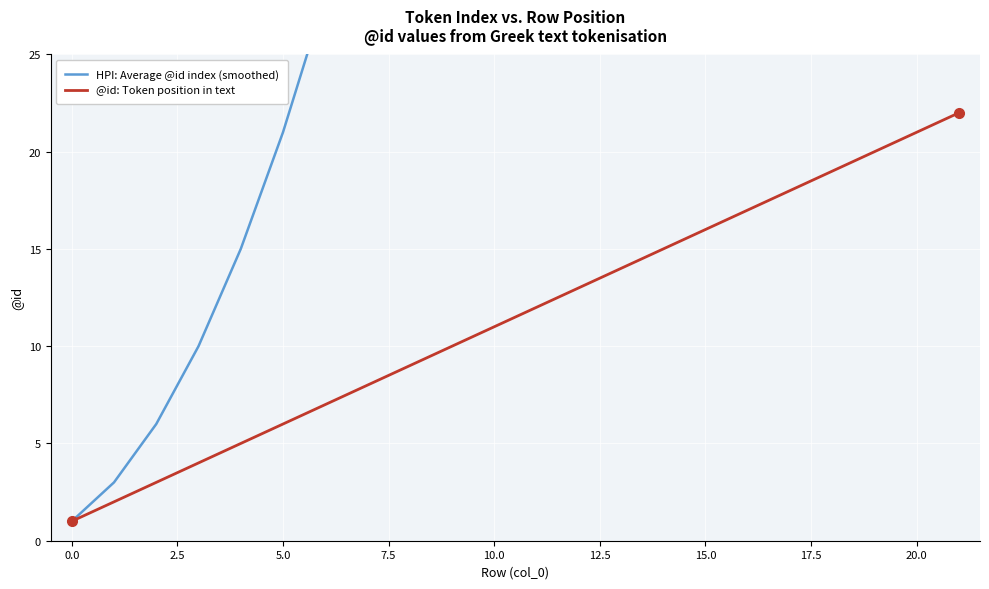

Which series has the largest total across all categories?

HPI: Average @id index (smoothed)